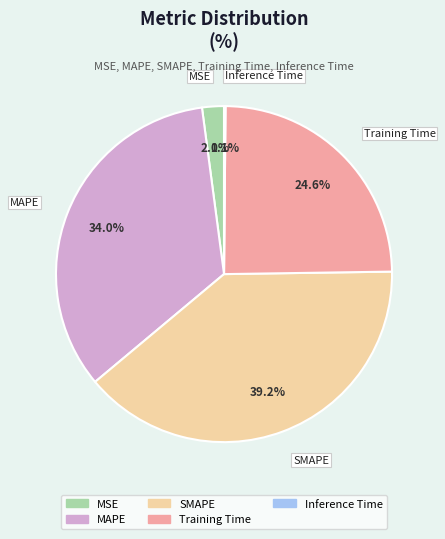

What portion of the pie excludes SMAPE?

60.8%